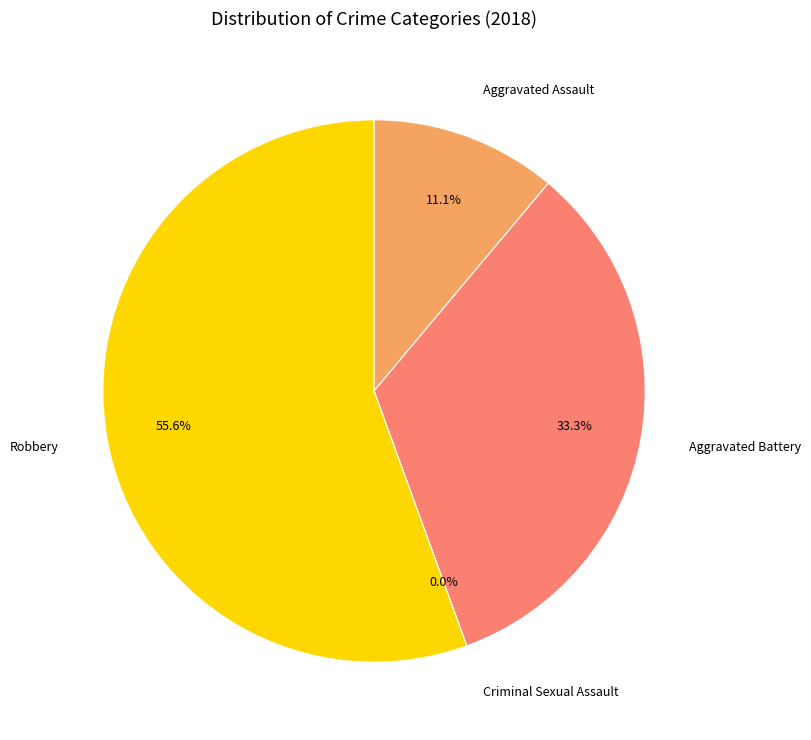

What is the majority slice?

Robbery